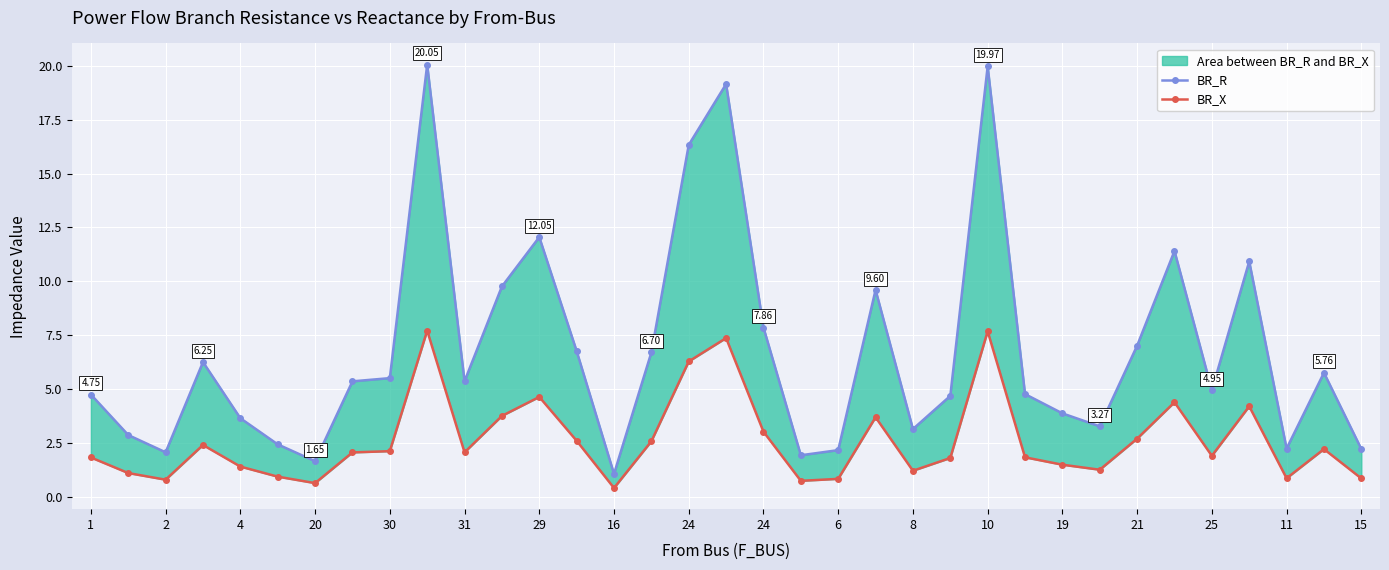

True or false: BR_X has a value of 3.6 at 16.

False